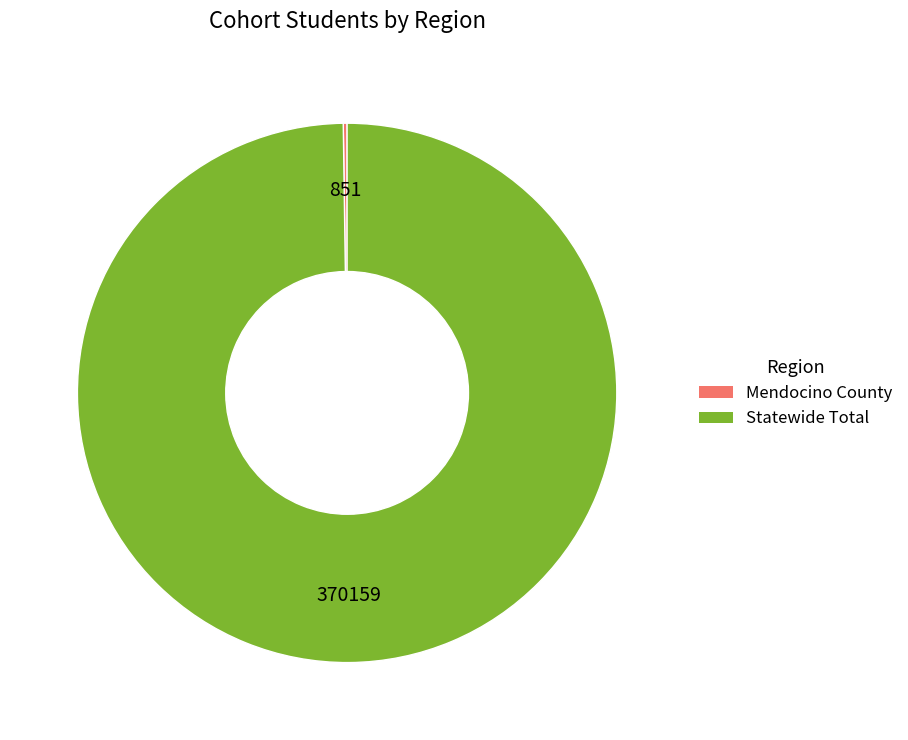

What is the largest slice in the pie chart?

Statewide Total